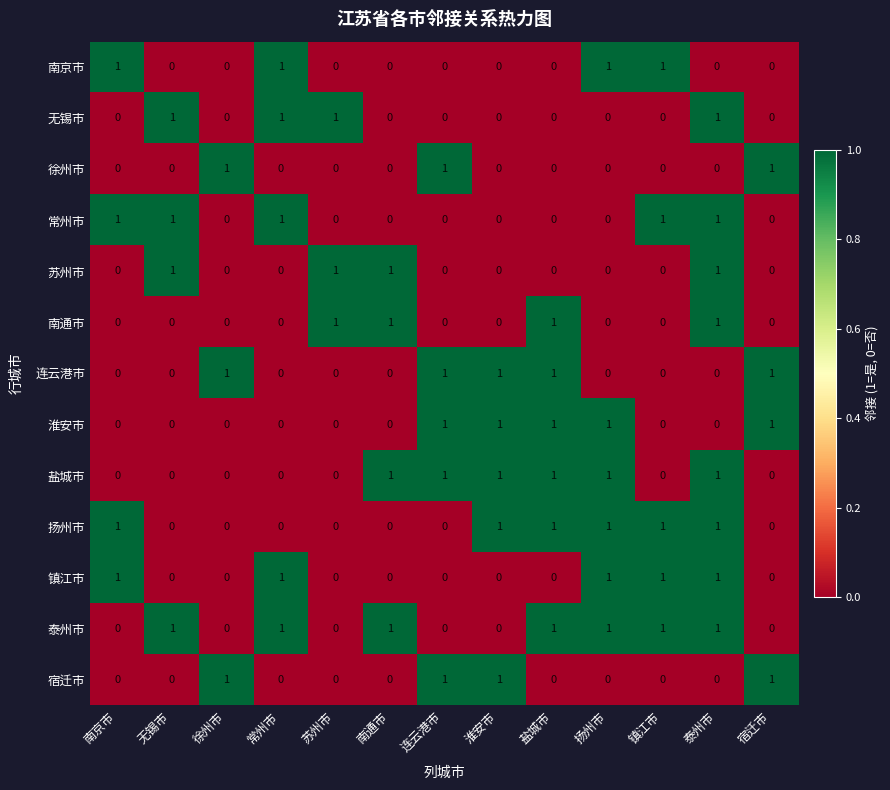

What is the sum of all 无锡市 values?

4